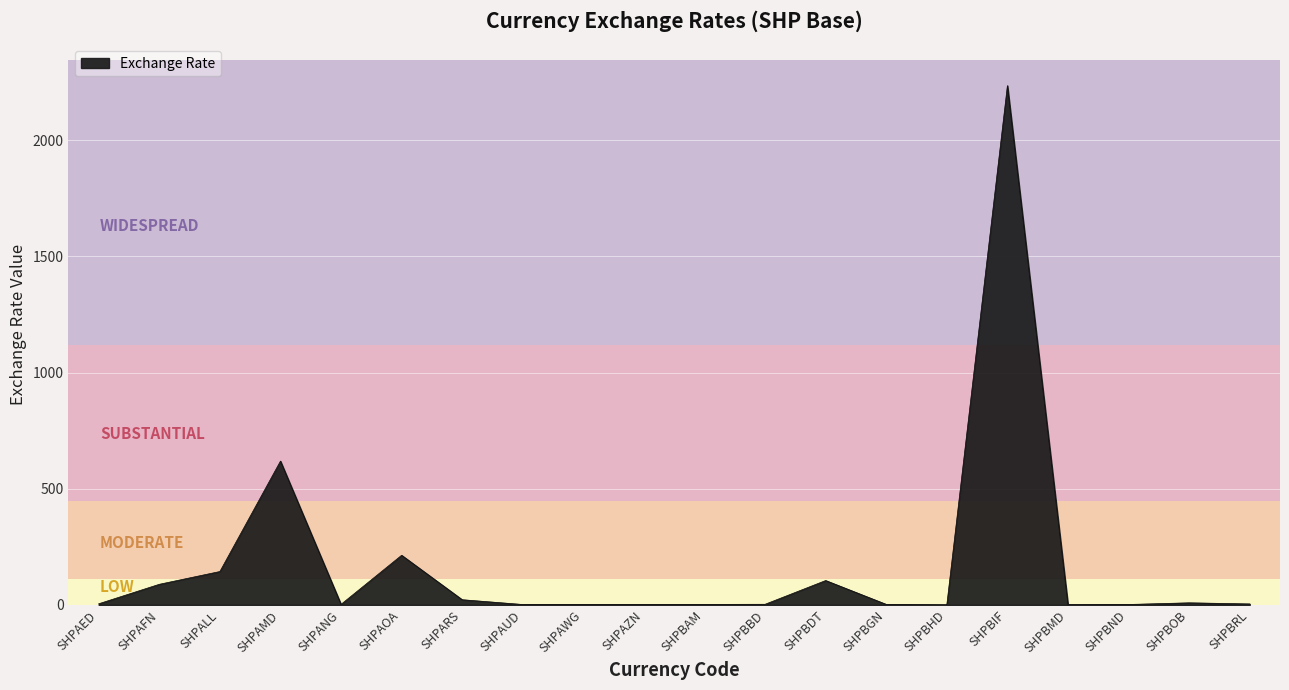

What is the maximum value shown in the chart?

2235.3